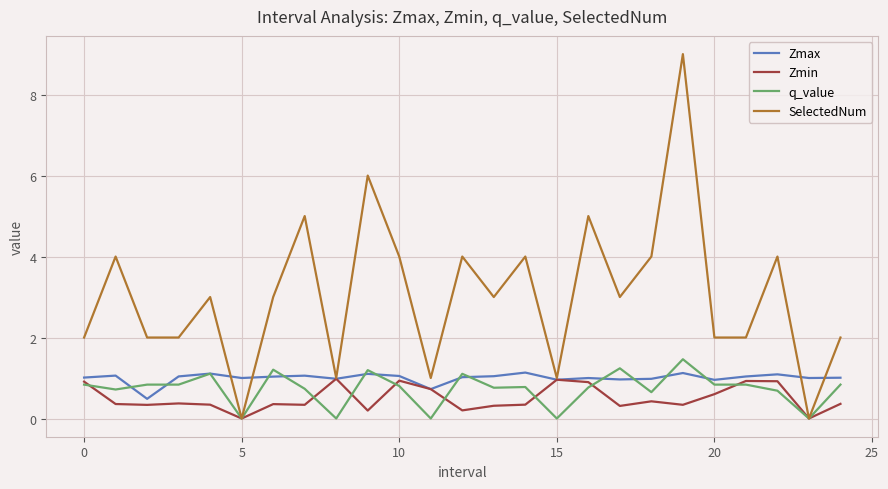

Which series has the largest range (max minus min)?

SelectedNum